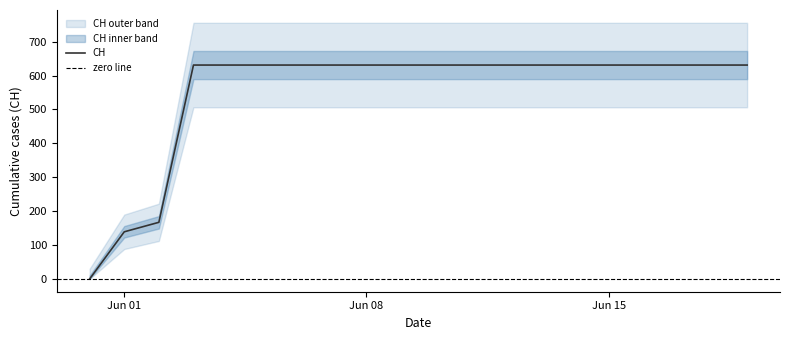

Rank the categories by value from lowest to highest.

2020-05-31, 2020-06-01, 2020-06-02, 2020-06-03, 2020-06-04, 2020-06-05, 2020-06-06, 2020-06-07, 2020-06-08, 2020-06-09, 2020-06-10, 2020-06-11, 2020-06-12, 2020-06-13, 2020-06-14, 2020-06-15, 2020-06-16, 2020-06-17, 2020-06-18, 2020-06-19